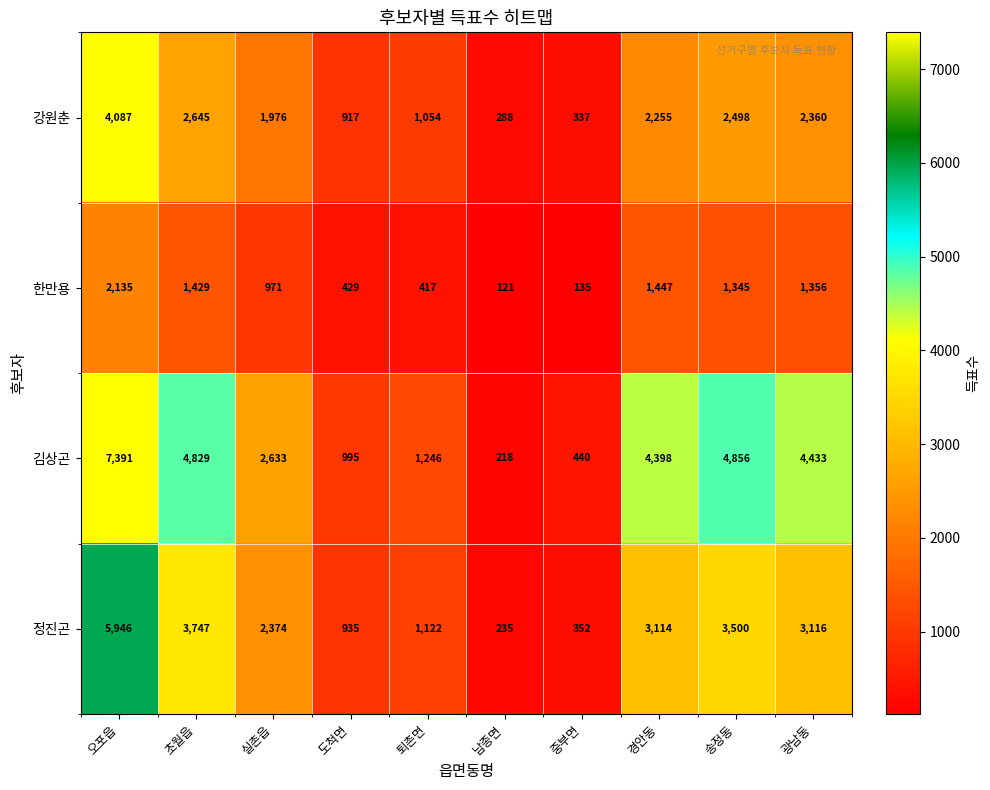

How many values in the 한만용 series are below 1345?

5